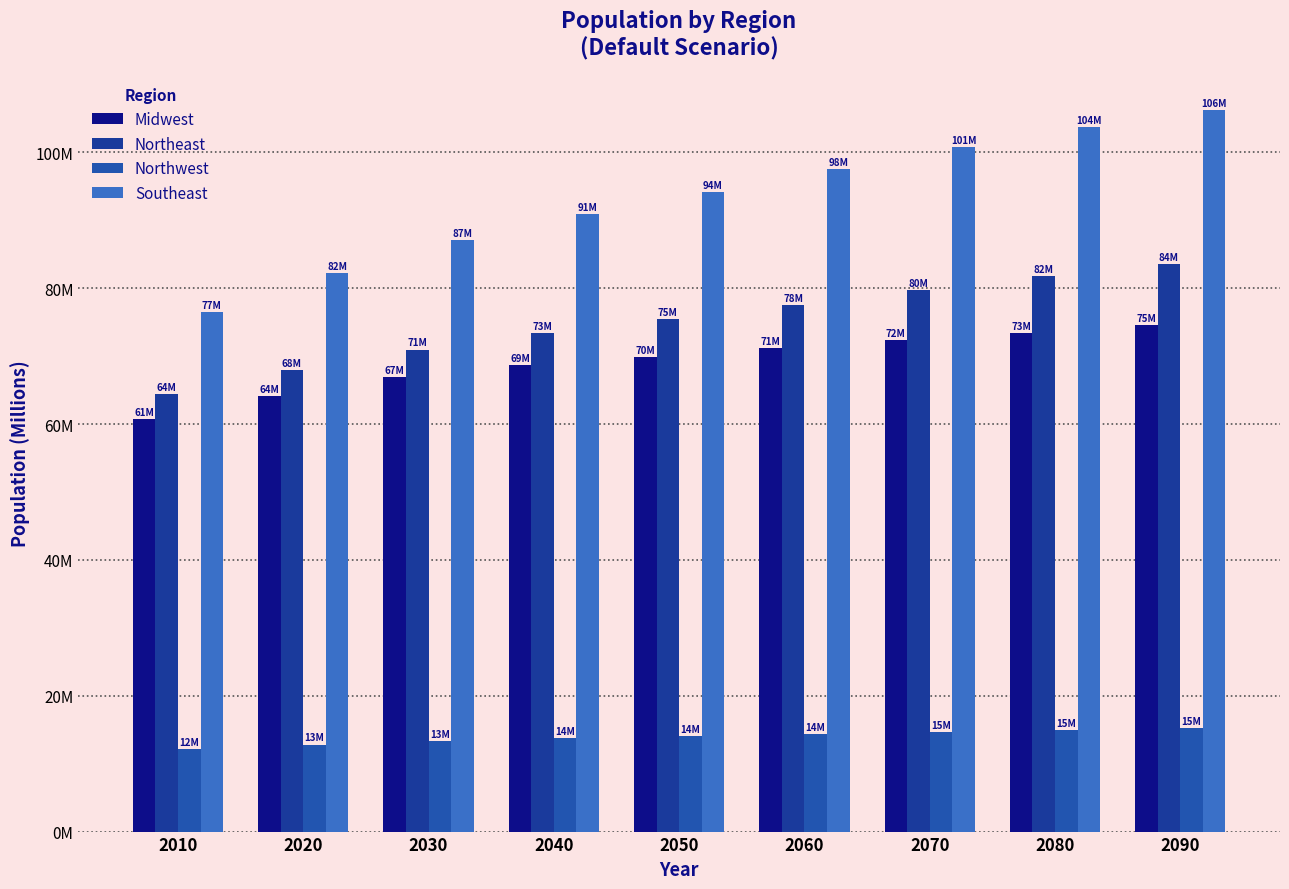

Reading right to left, transcribe all the data shown in this chart.

Midwest: 2090=74.6	2080=73.5	2070=72.4	2060=71.1	2050=69.9	2040=68.7	2030=67.0	2020=64.1	2010=60.8
Northeast: 2090=83.5	2080=81.8	2070=79.8	2060=77.6	2050=75.5	2040=73.4	2030=71.0	2020=67.9	2010=64.4
Northwest: 2090=15.2	2080=15.0	2070=14.7	2060=14.4	2050=14.1	2040=13.8	2030=13.4	2020=12.8	2010=12.1
Southeast: 2090=106.3	2080=103.8	2070=100.8	2060=97.5	2050=94.2	2040=91.0	2030=87.1	2020=82.2	2010=76.5